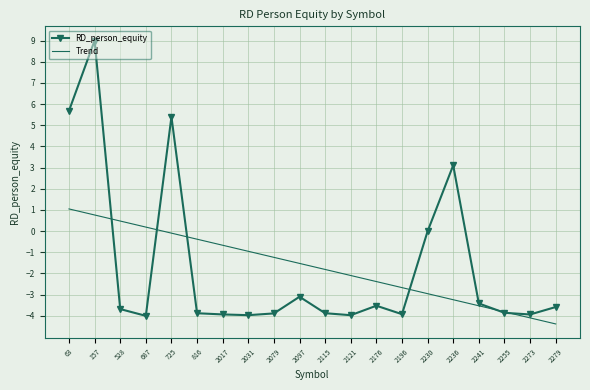

List the series in order of their peak value, highest first.

RD_person_equity, Trend